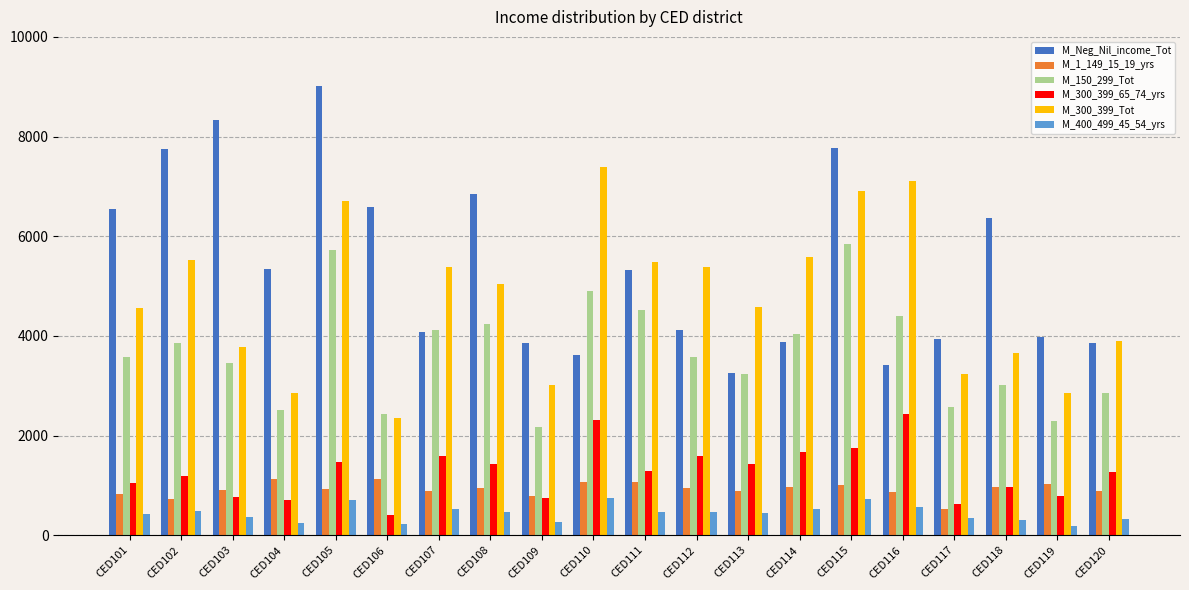

What is the difference between the highest and lowest values at CED106?

6367